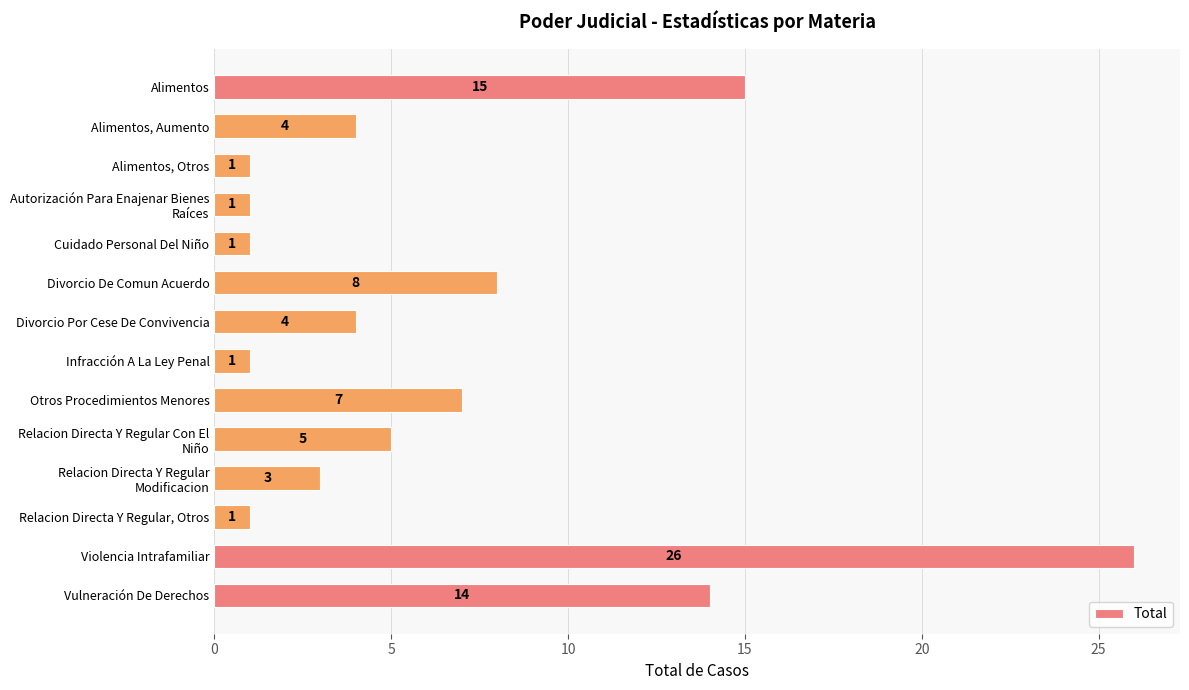

What is the smallest value displayed?

1